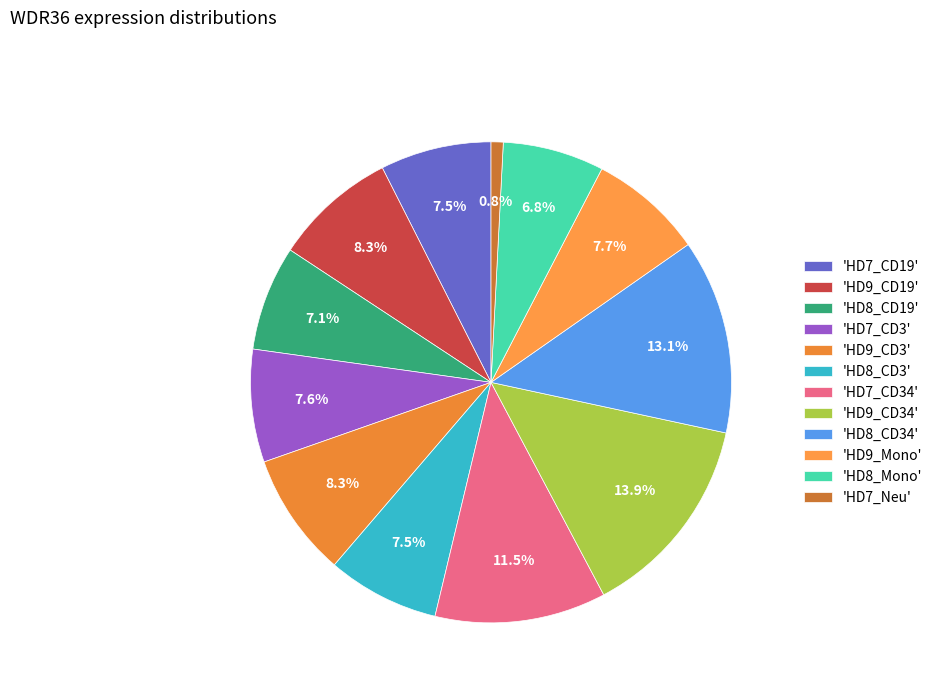

Which slice is the largest?

'HD9_CD34'